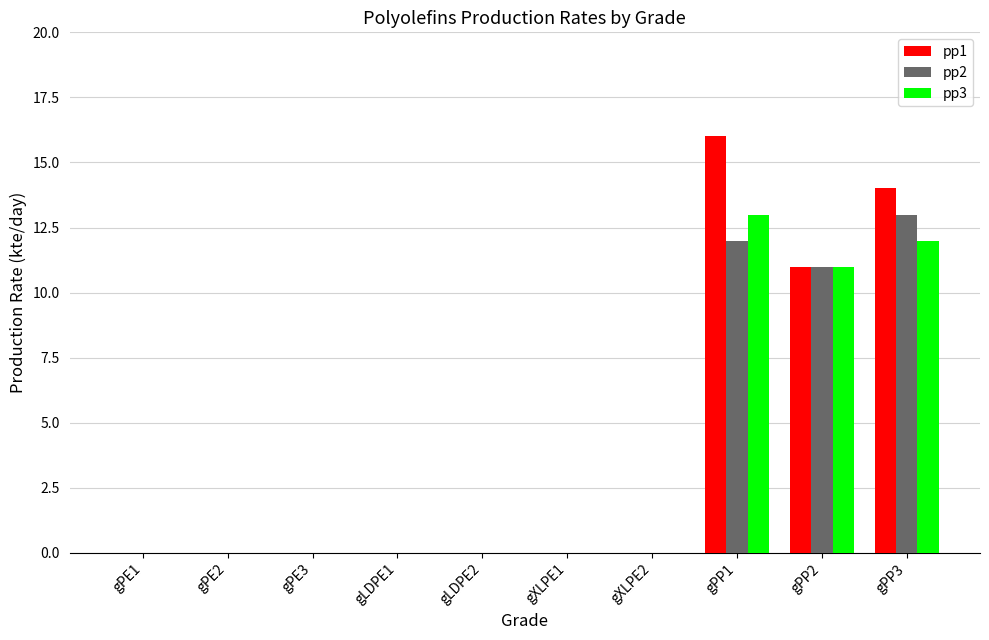

Where is pp2 nearest to the value 6?

gPP2